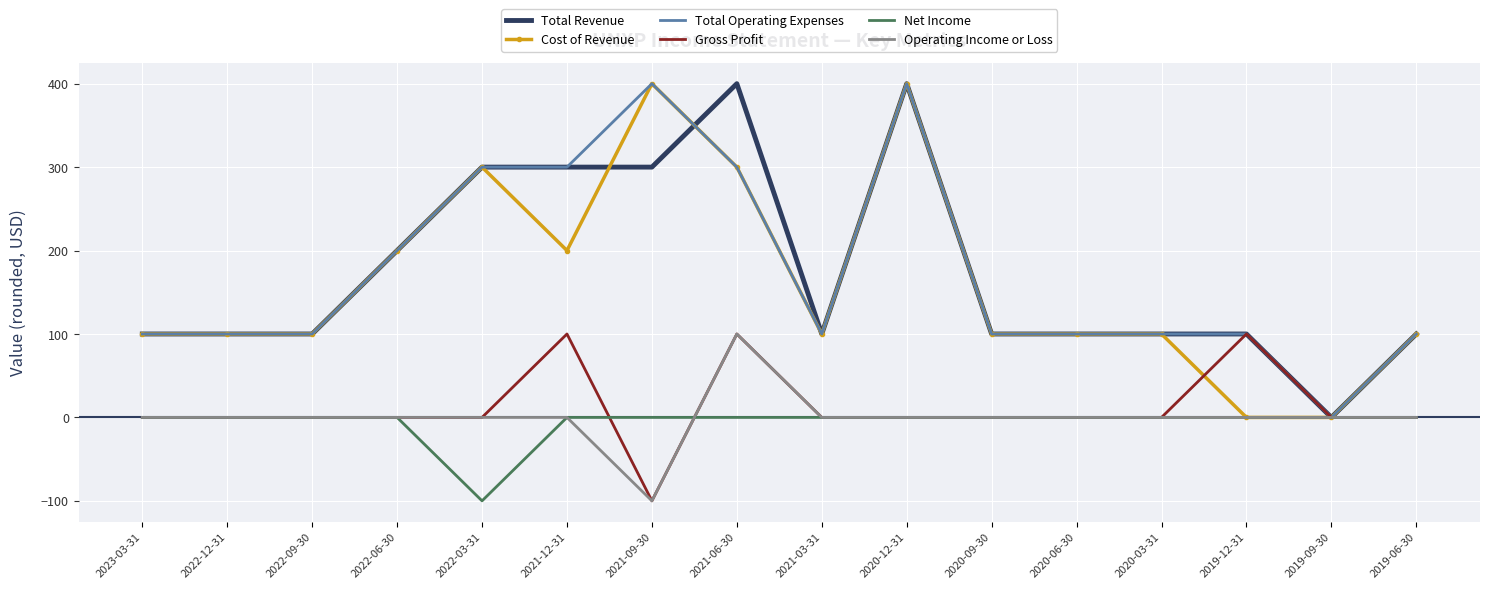

The value of Cost of Revenue at 2020-09-30 is 100. True or false?

True